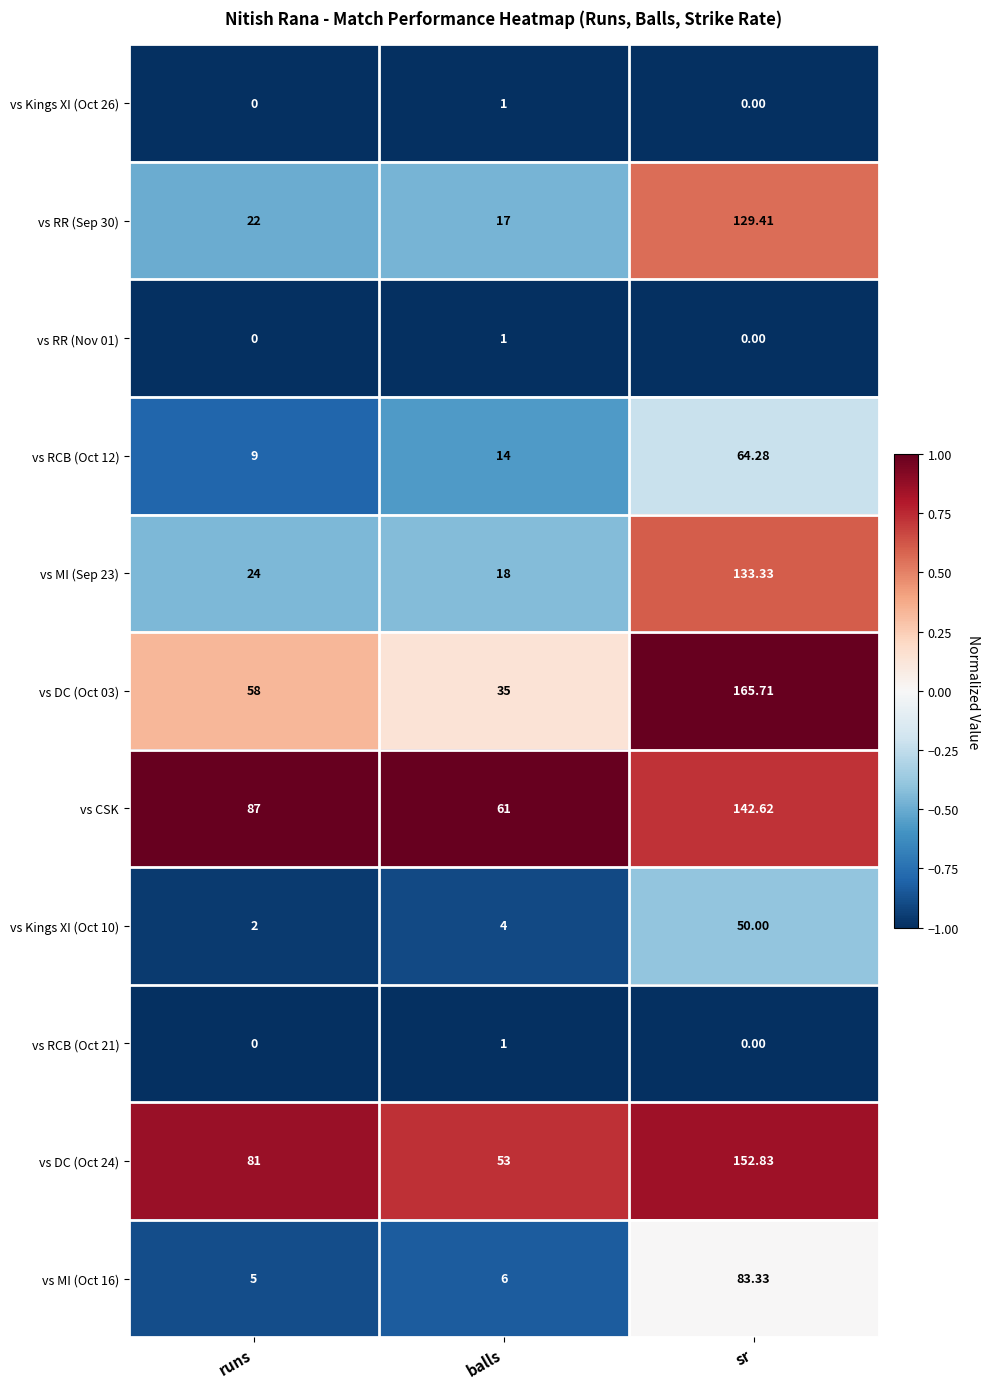

What is the difference between the highest and lowest values at sr?

165.7